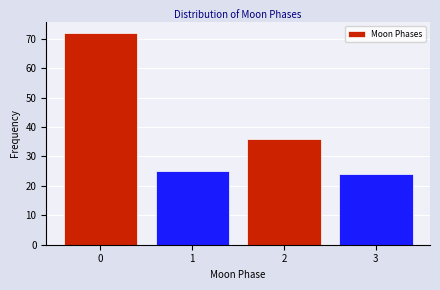

Reading left to right, list all the values displayed in this chart.

72	25	36	24